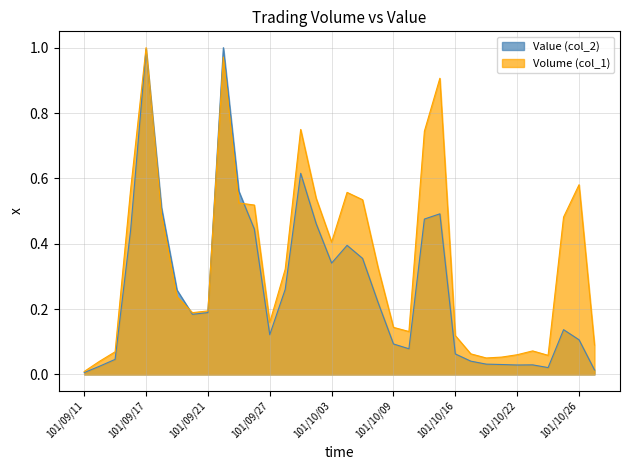

Between which two adjacent categories do Value (col_2) and Volume (col_1) first intersect?

101/09/17 and 101/09/18